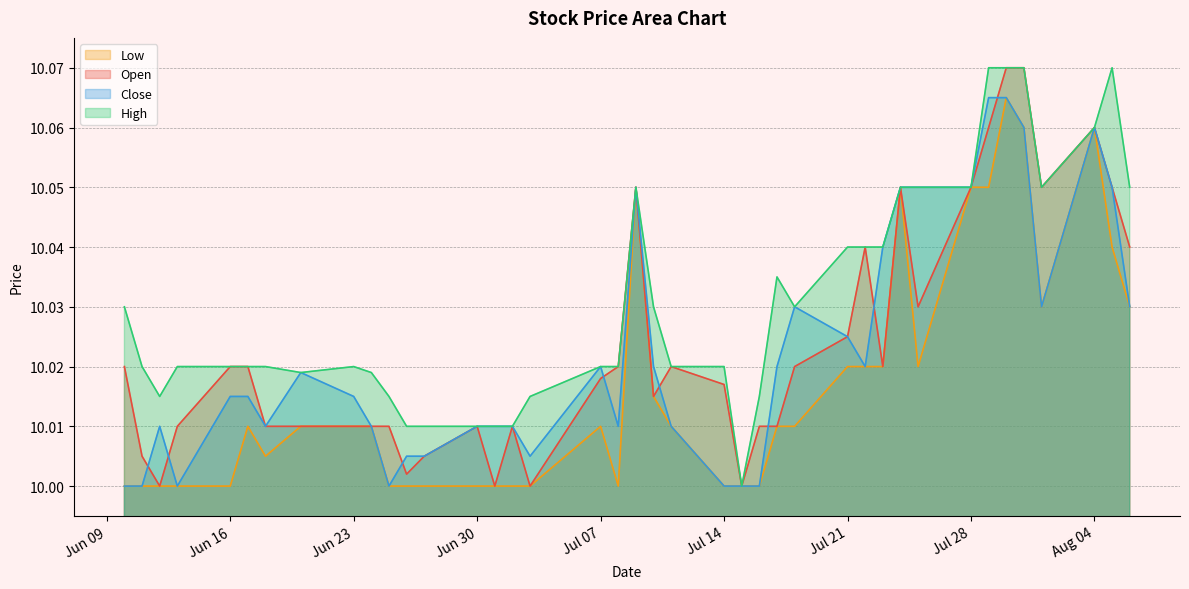

True or false: High and Close cross at least once.

False